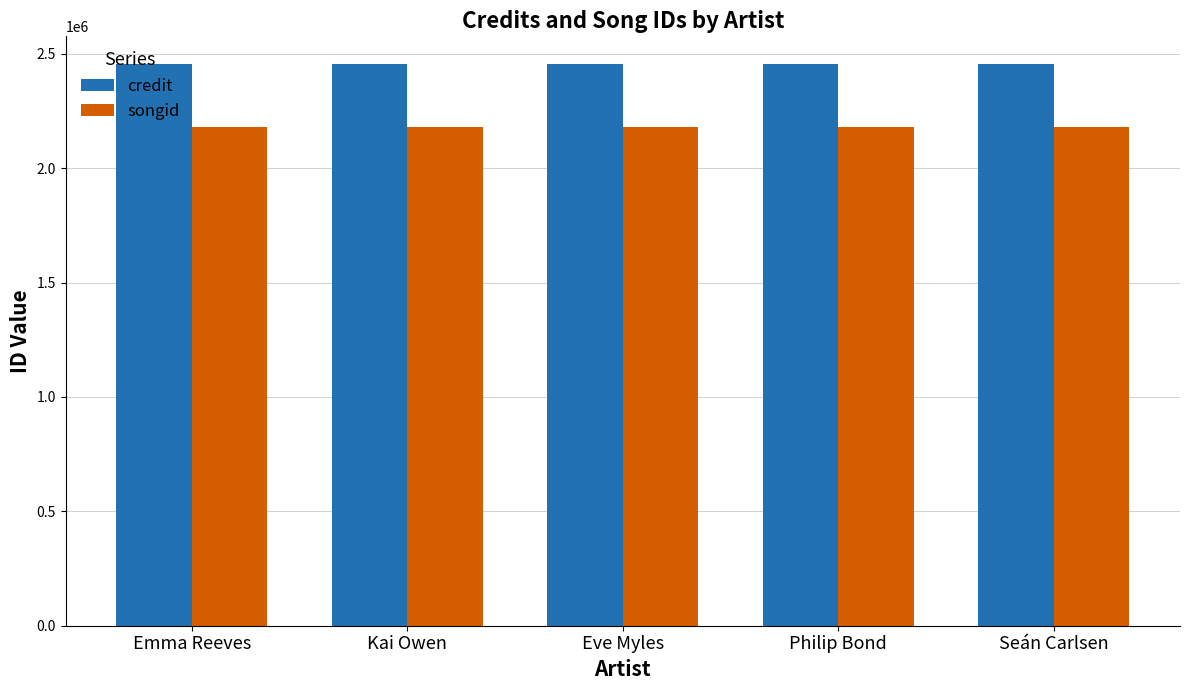

What is the difference between the highest and lowest values at Emma Reeves?

273619